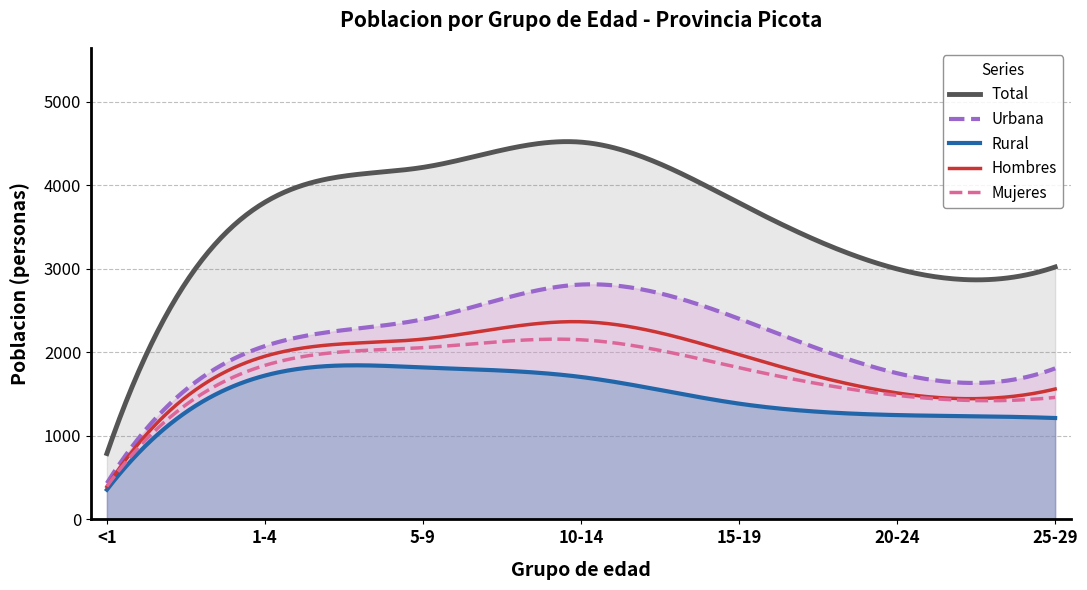

True or false: Mujeres and Urbana cross at least once.

False